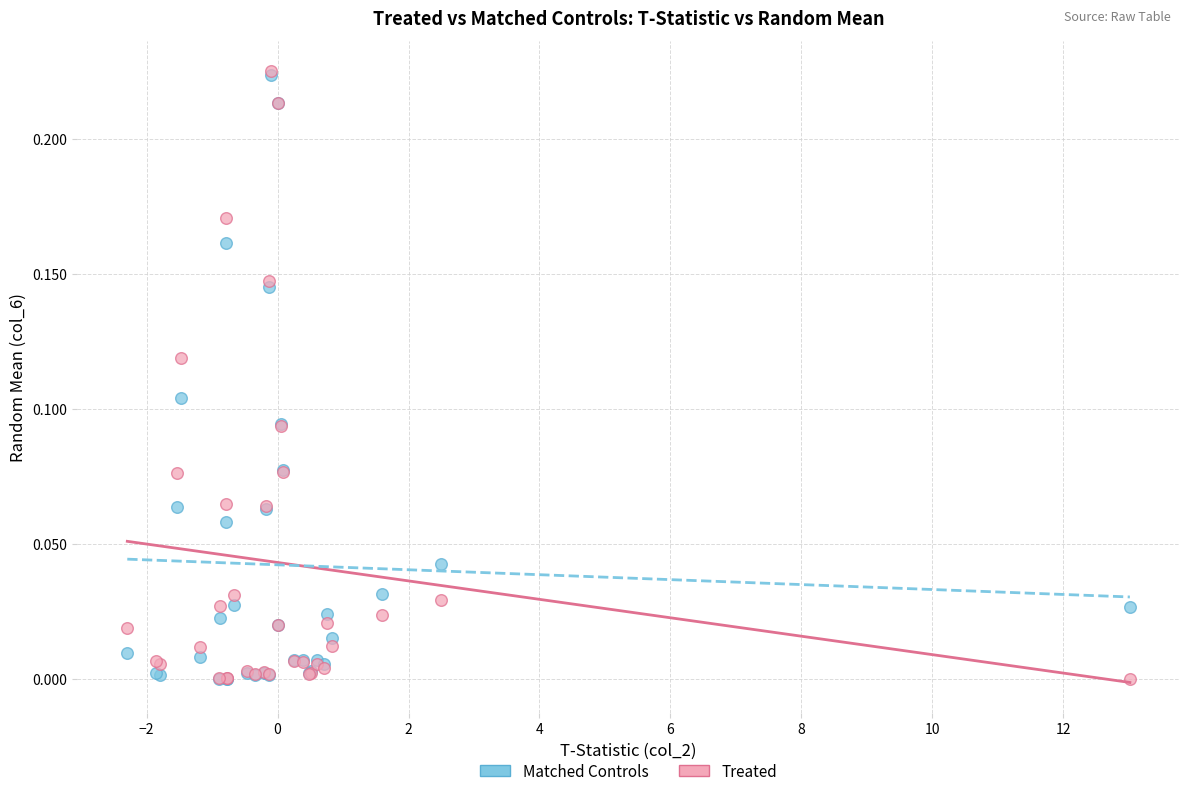

What are all the series names shown in the legend?

Matched Controls, Treated